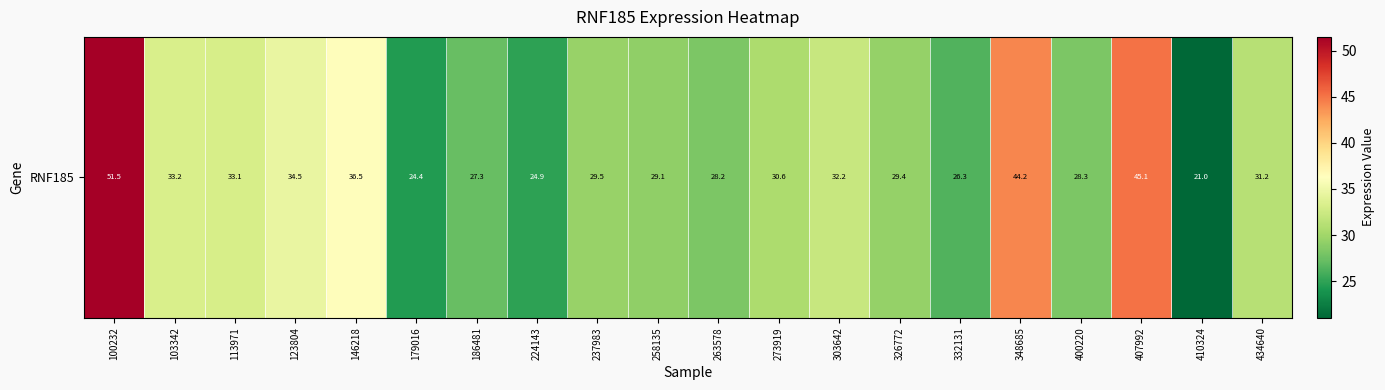

True or false: the data shows 41.2 at 224143.

False